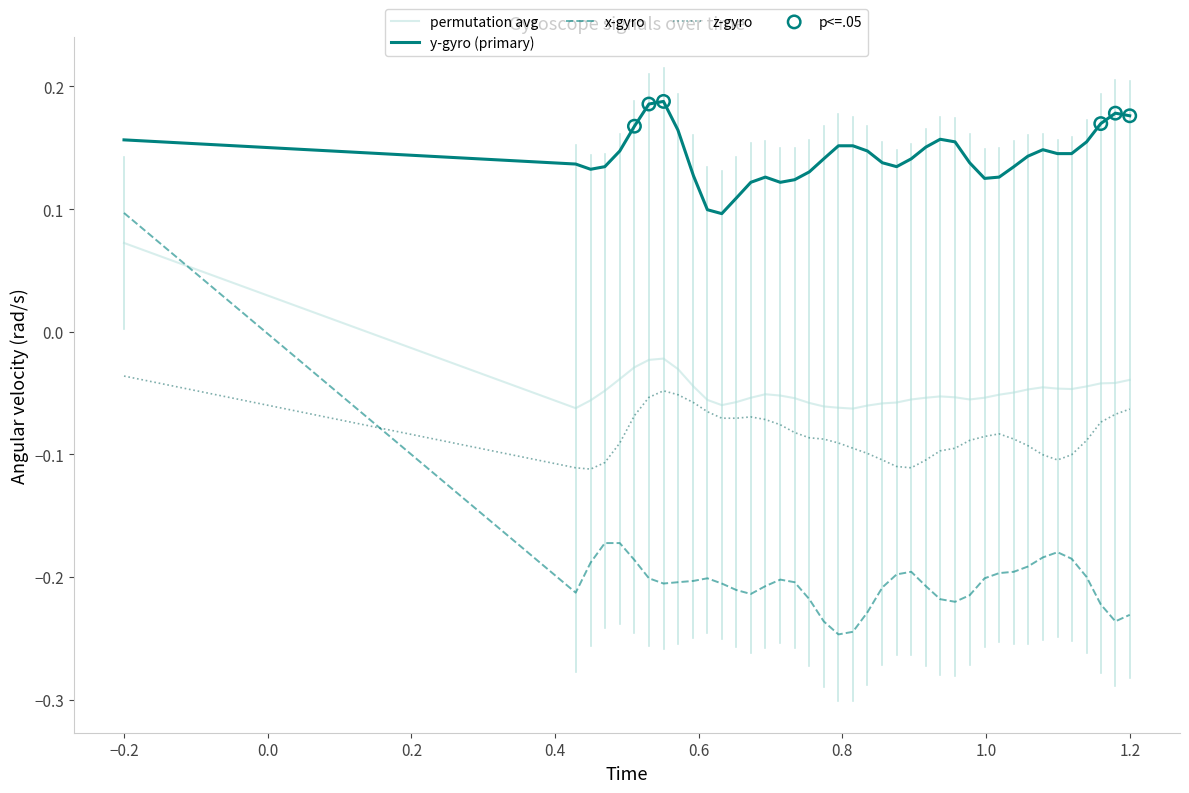

At how many categories does at least one series exceed 0?

40